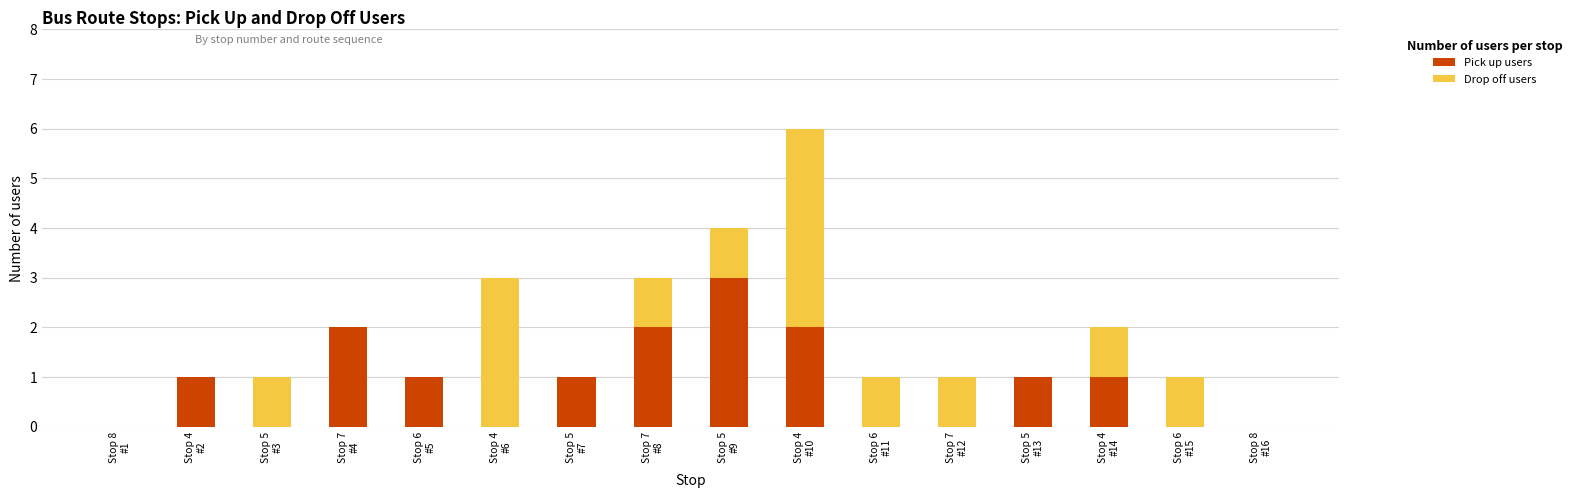

What is the highest value of the Pick up users series?

3